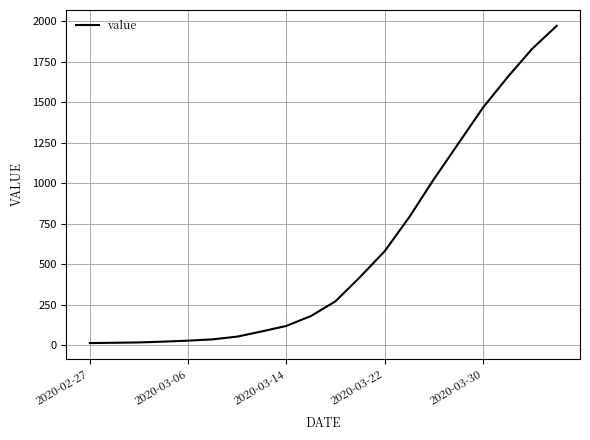

What is the difference between the maximum and minimum values?

1958